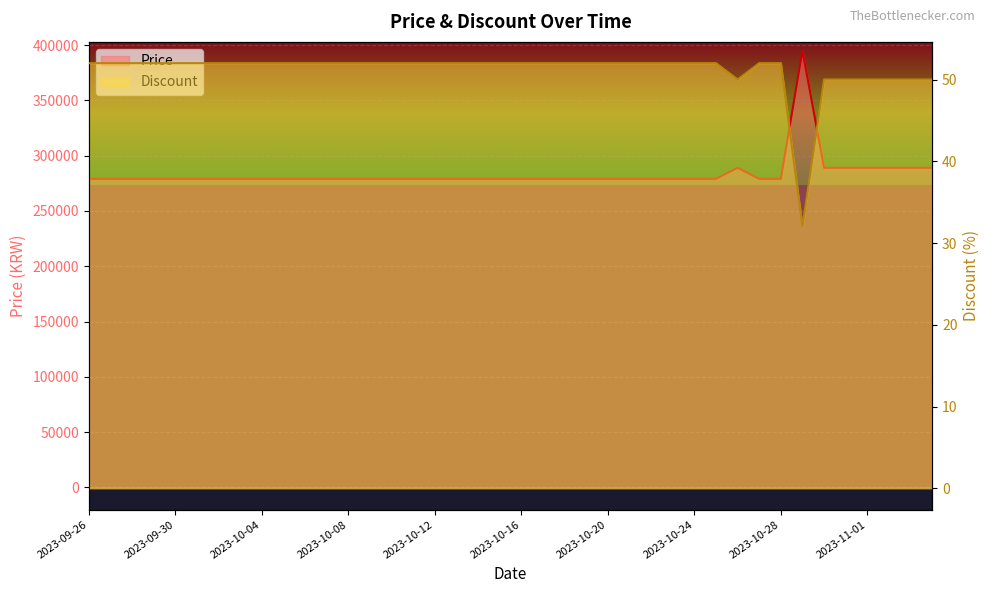

What is the sum of the Discount values at 2023-11-04 and 2023-10-09?

102